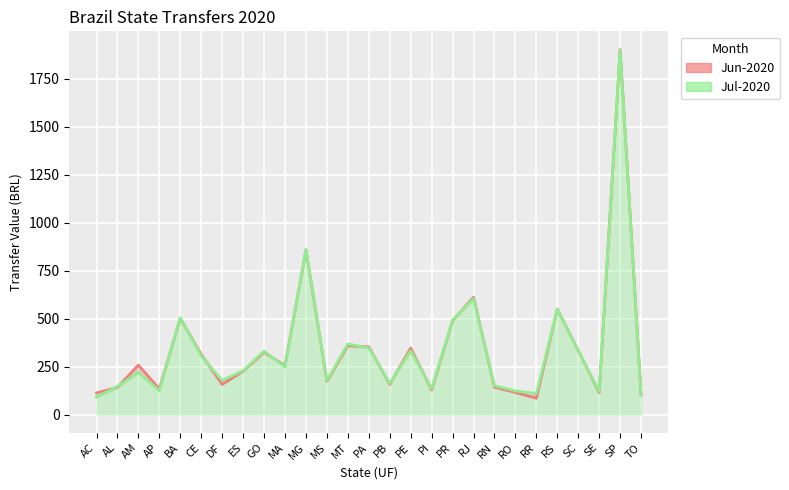

In Jul-2020, how many points are lower than both neighbors (excluding endpoints)?

8